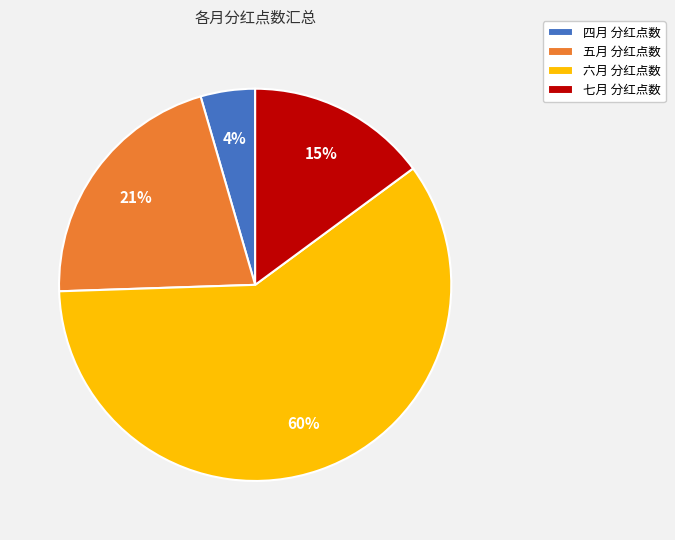

To the nearest percent, what is the average slice percentage?

25%